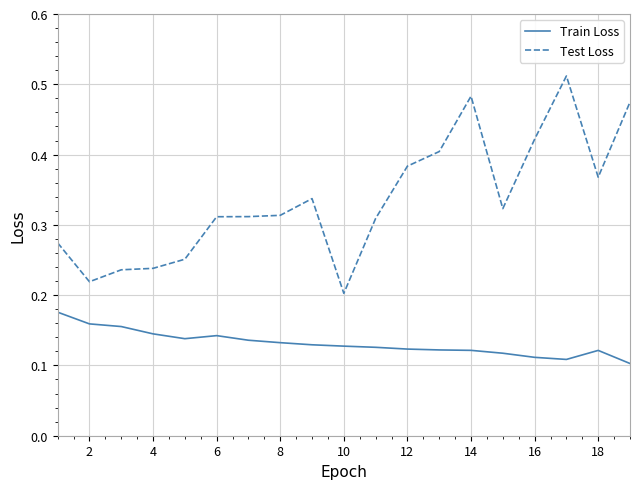

True or false: Test Loss and Train Loss intersect in this chart.

False